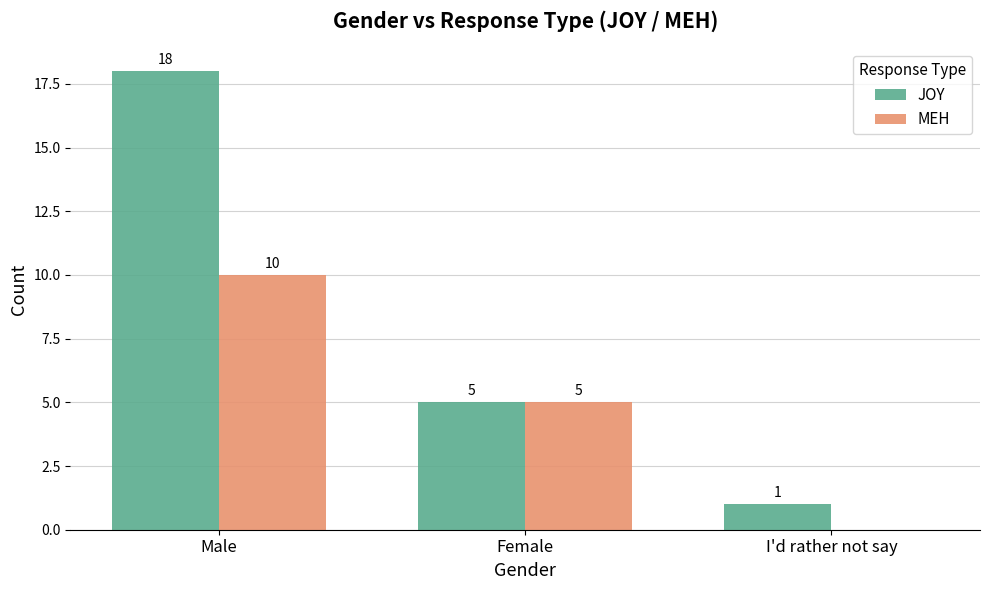

The JOY series shows 3 at Female. True or false?

False